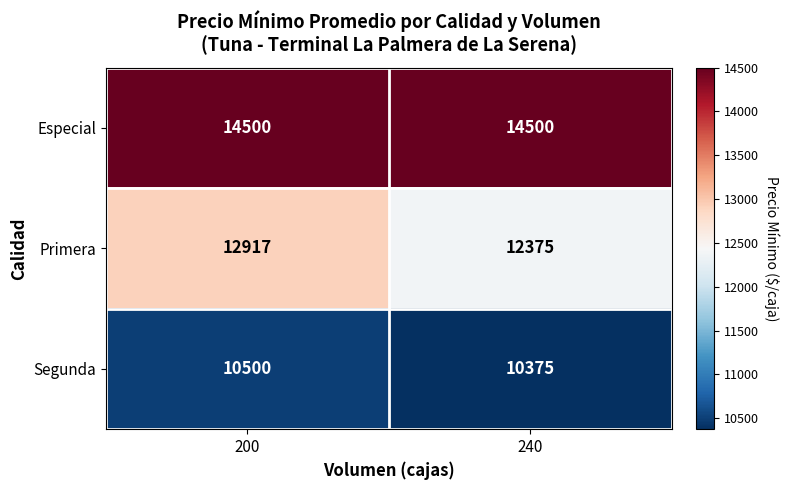

The Segunda series shows 10500 at 200. True or false?

True